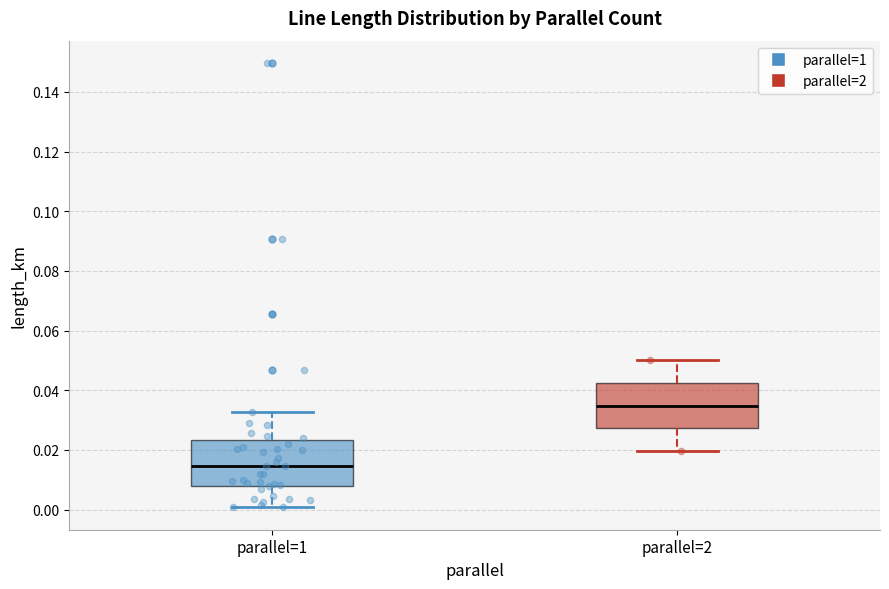

Reading left to right, read every box against the y-axis: the position of its median line, the range the box covers, and the ends of its whiskers. The values are not printed on the chart, so give them approximately, as read against the axis.

parallel=1: median 0.014, box 0.008 to 0.024, whiskers 0.000 to 0.032
parallel=2: median 0.034, box 0.028 to 0.042, whiskers 0.020 to 0.050